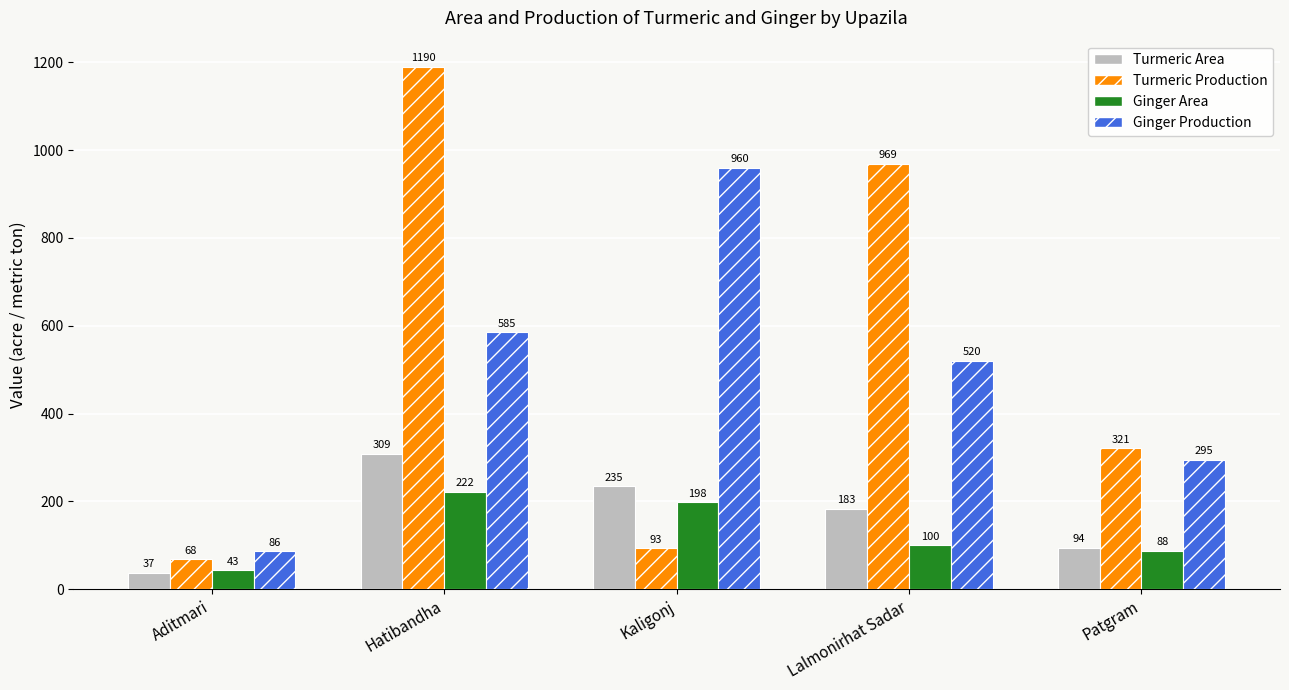

Which series has the largest total across all categories?

Turmeric Production